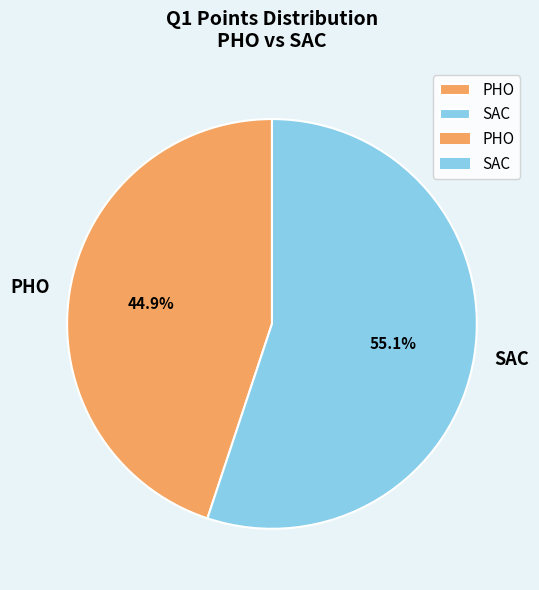

How many segments does this pie chart have?

2